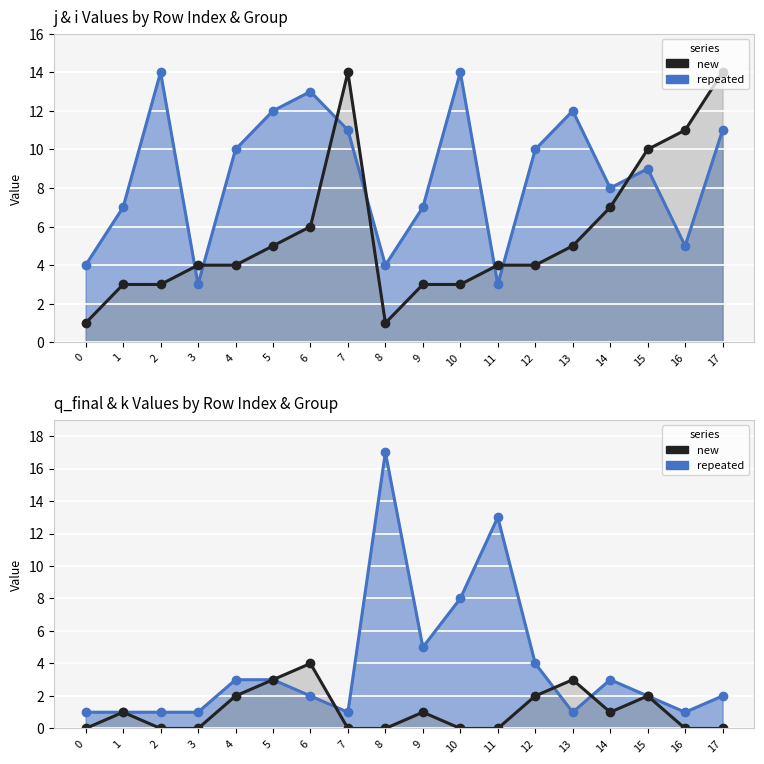

How many interior local valleys does the i (new) series have?

1